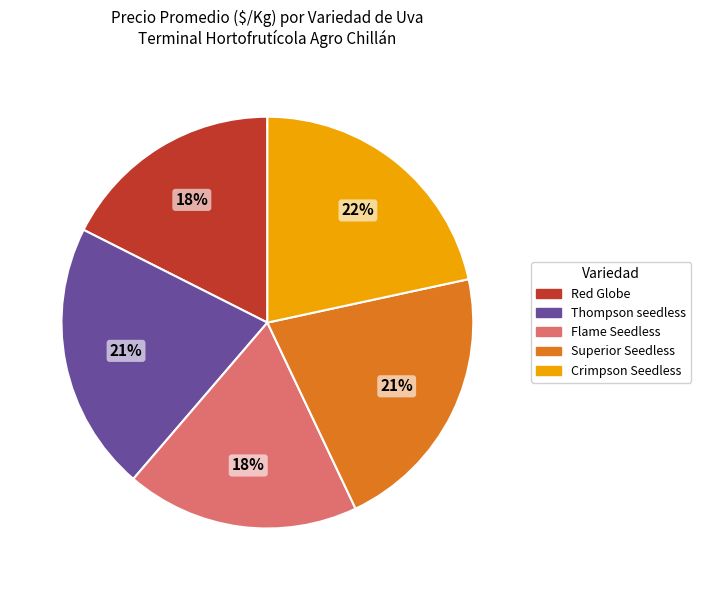

To the nearest percent, what is the average slice percentage?

20%